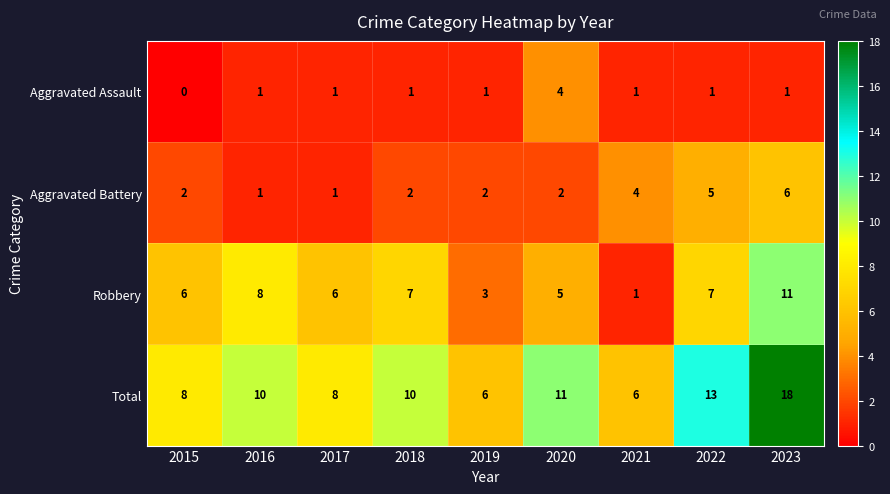

What is the lowest value of the Total series?

6